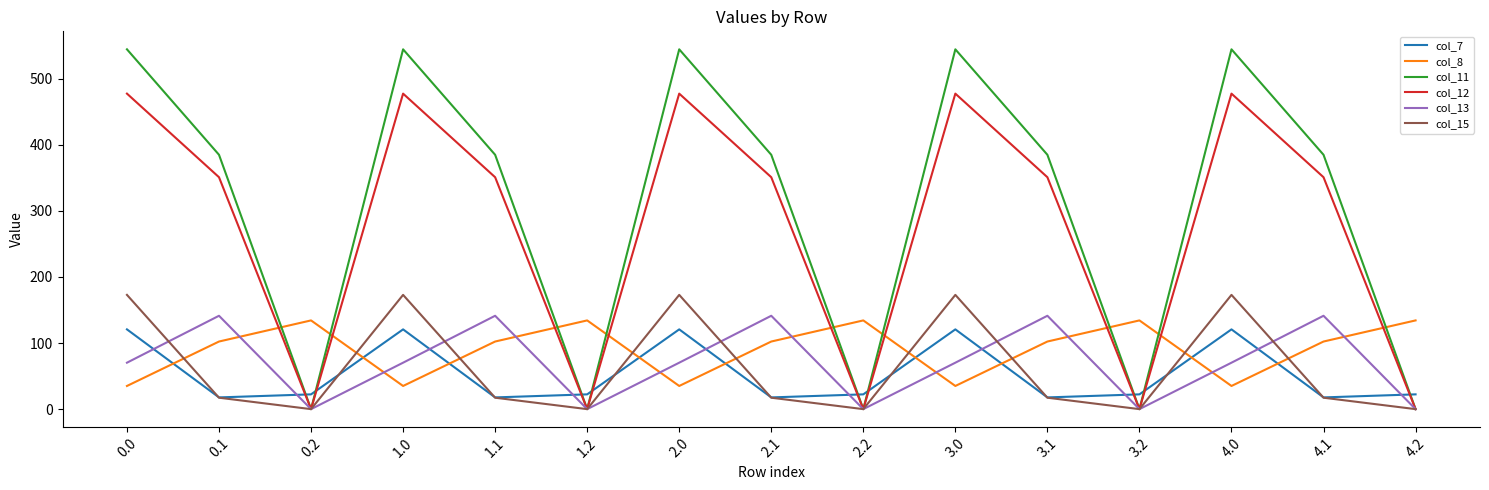

What are all the series names shown in the legend?

col_7, col_8, col_11, col_12, col_13, col_15